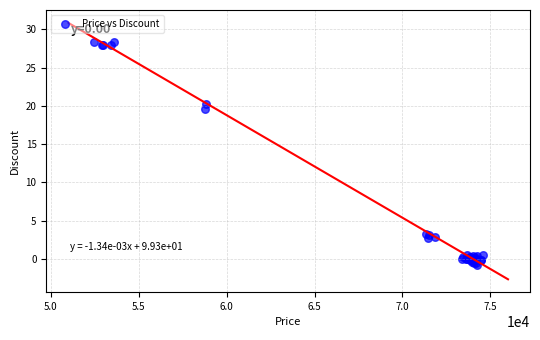

What Y value in the scatter plot is closest to 13?

19.6